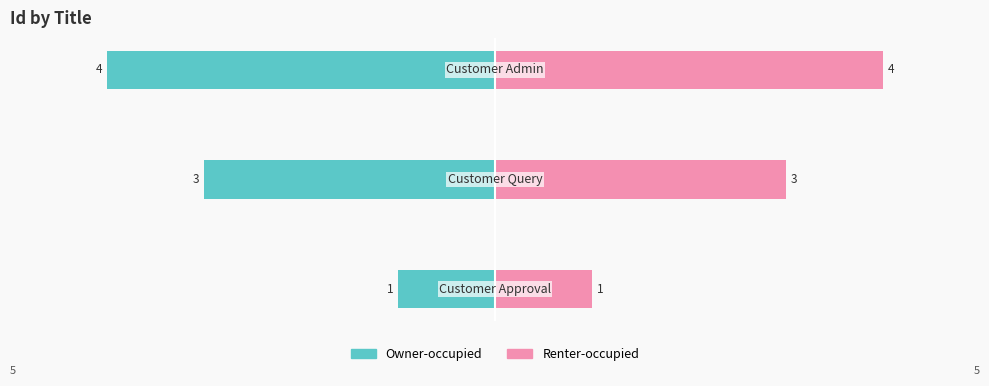

What is the maximum value for Owner-occupied?

-1